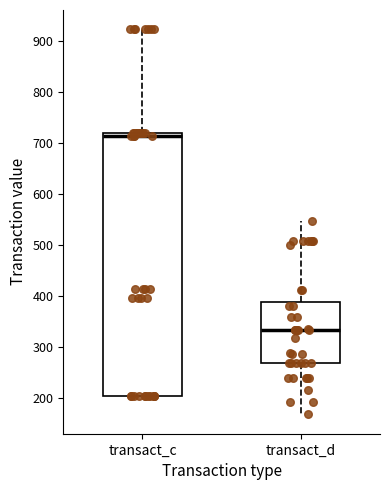

Reading left to right, transcribe this box plot: for each box, give where its median line is, the range the box spans, and where its two whiskers end, as read against the y-axis. The values are not printed on the chart, so give them approximately, as read against the axis.

transact_c: median 710, box 200 to 720, whiskers 200 to 920
transact_d: median 330, box 270 to 390, whiskers 170 to 550